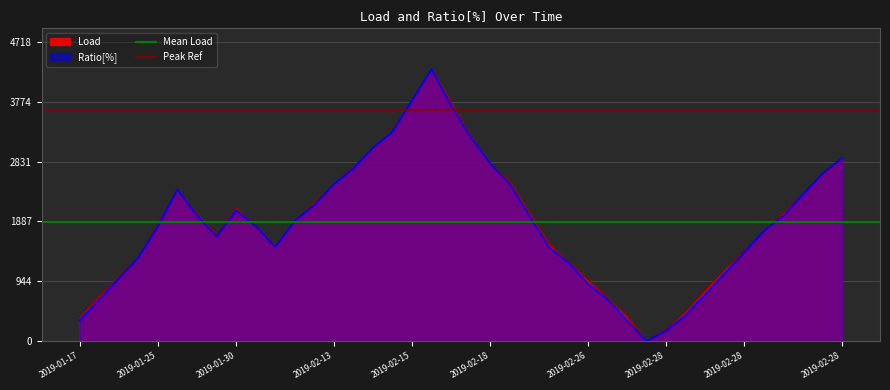

Is the value of Peak Ref at 2019-01-25 greater than the value of Mean Load at 2019-01-17?

Yes